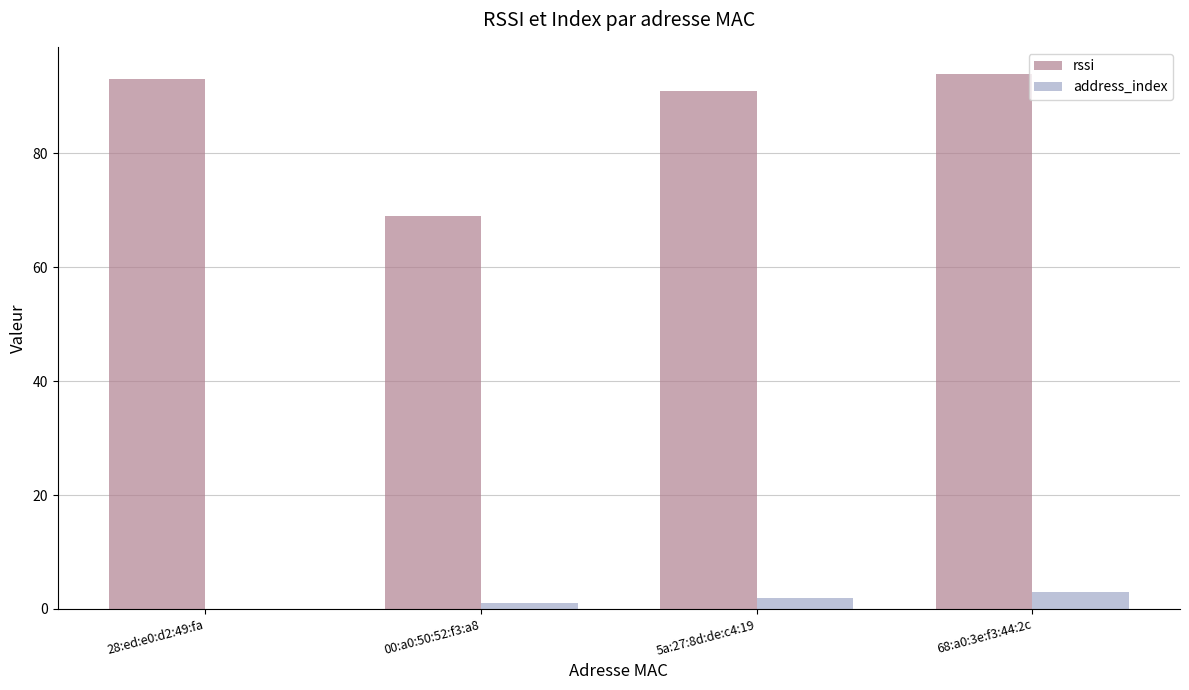

What is the approximate value of rssi at 5a:27:8d:de:c4:19, to the nearest 5?

90